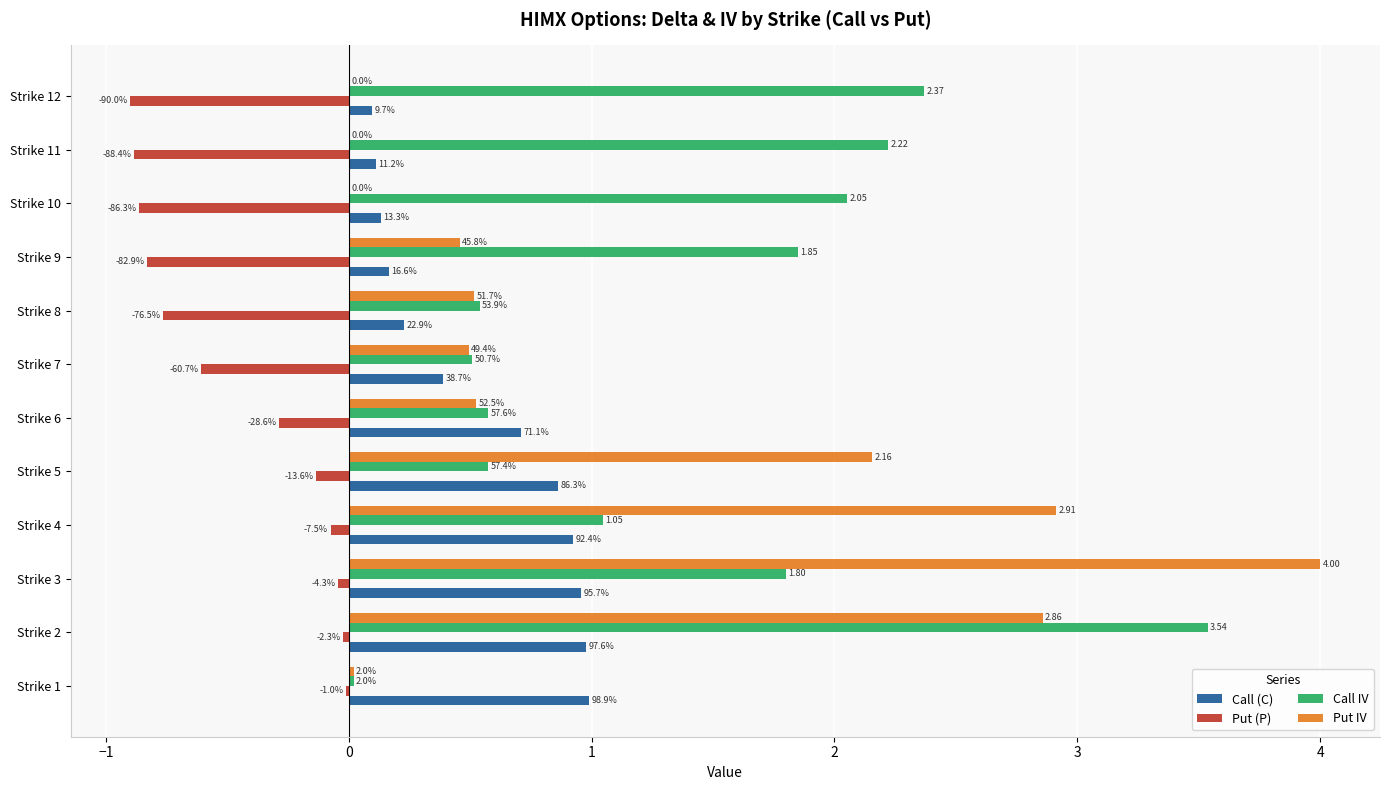

What are all the series names shown in the legend?

Call (C), Put (P), Call IV, Put IV